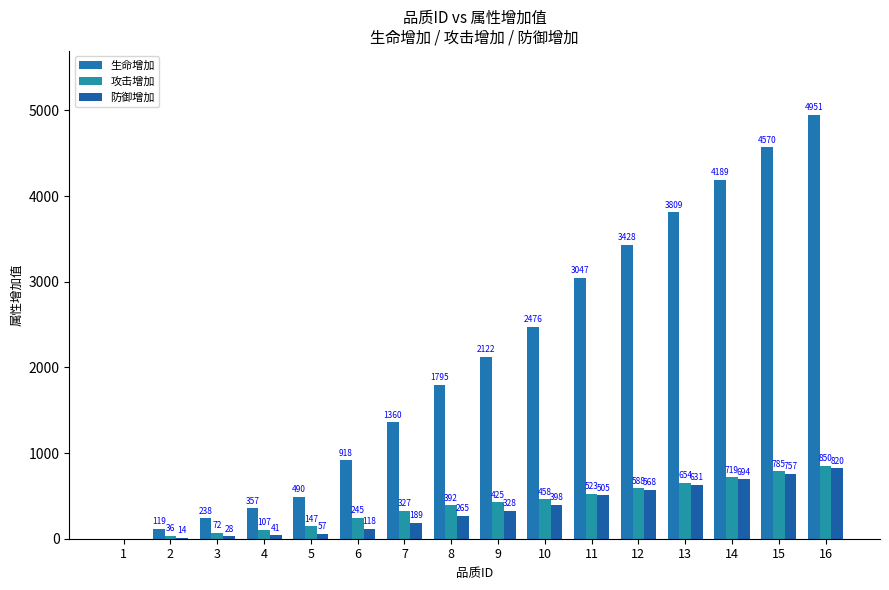

At 5, list the series in order from smallest to largest.

防御增加, 攻击增加, 生命增加